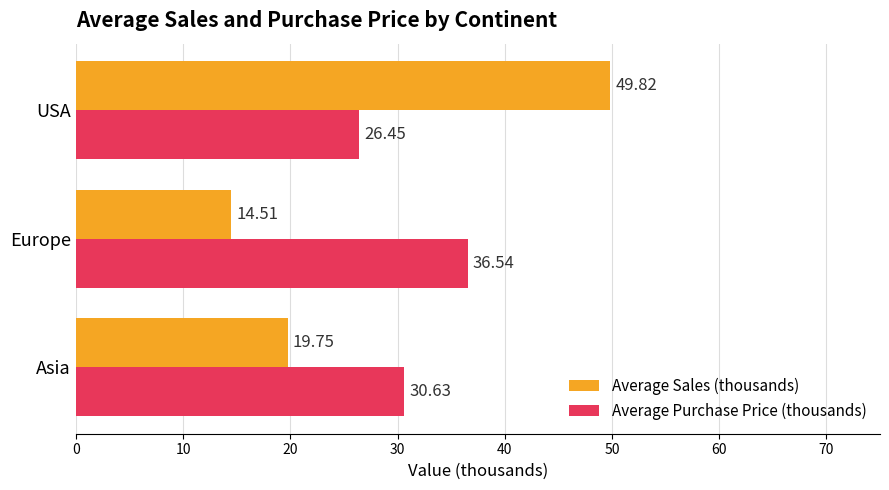

At which category is the sum across all series the highest?

USA